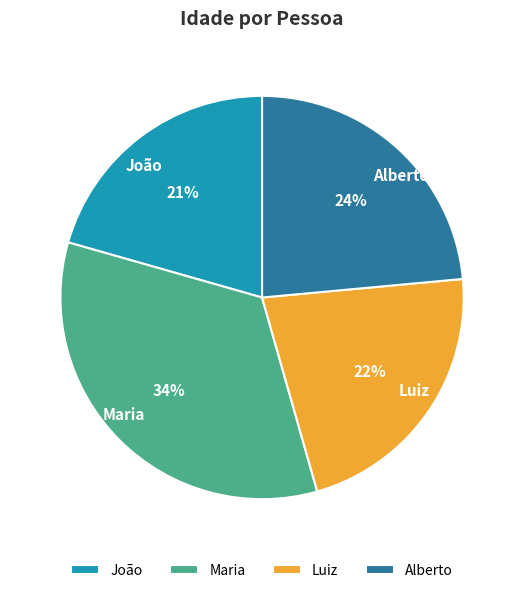

How many segments does this pie chart have?

4